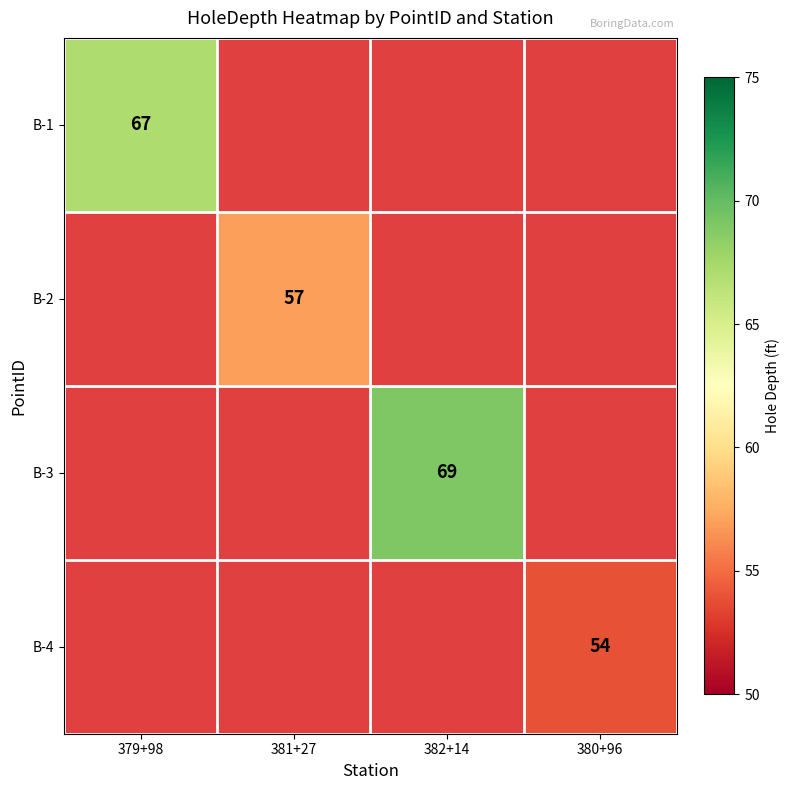

True or false: B-4 has a value of 31 at 380+96.

False